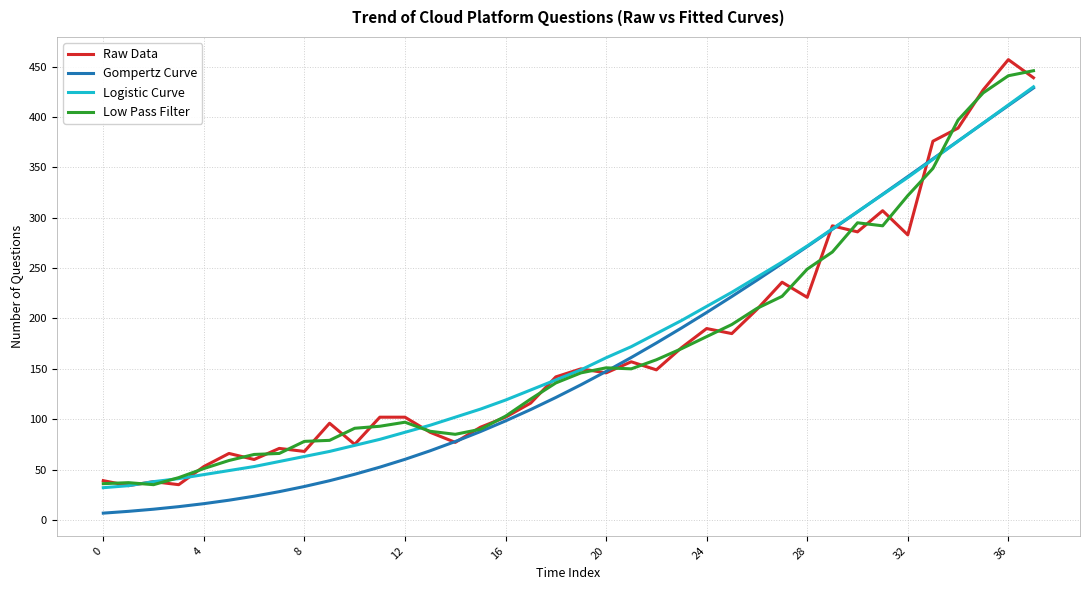

What is the minimum value for Logistic Curve?

32.0